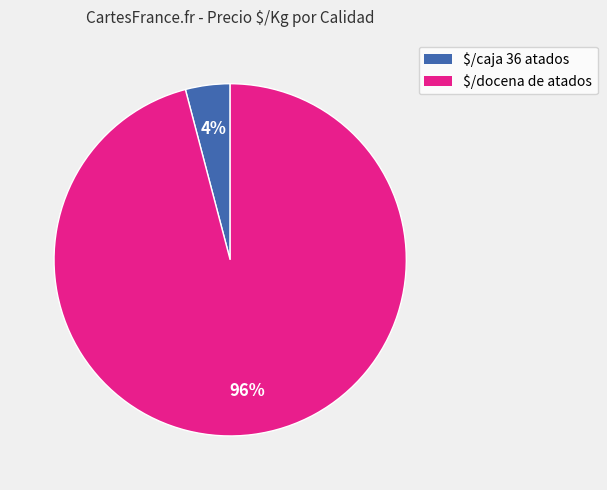

Rank the categories by value from lowest to highest.

$/caja 36 atados, $/docena de atados